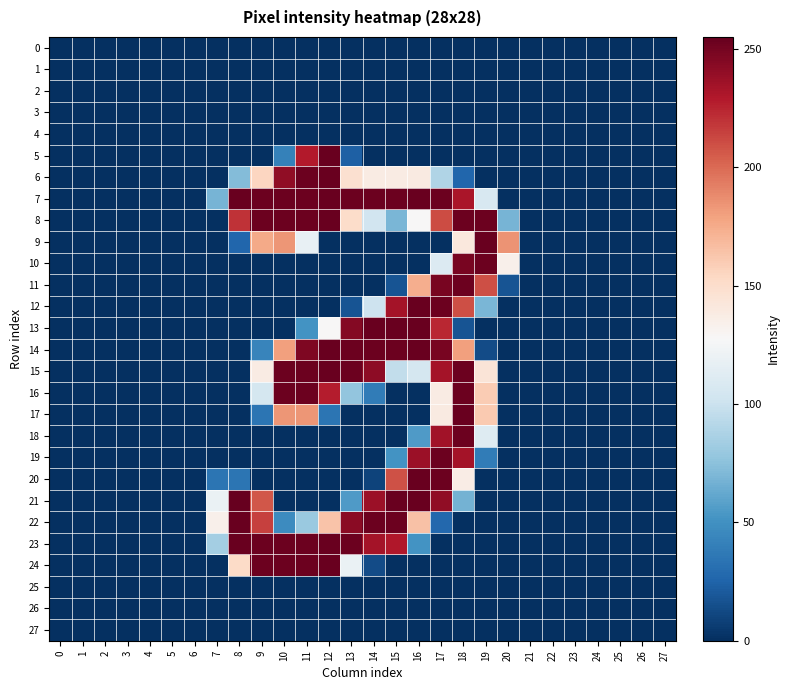

How many distinct data groups are displayed?

28